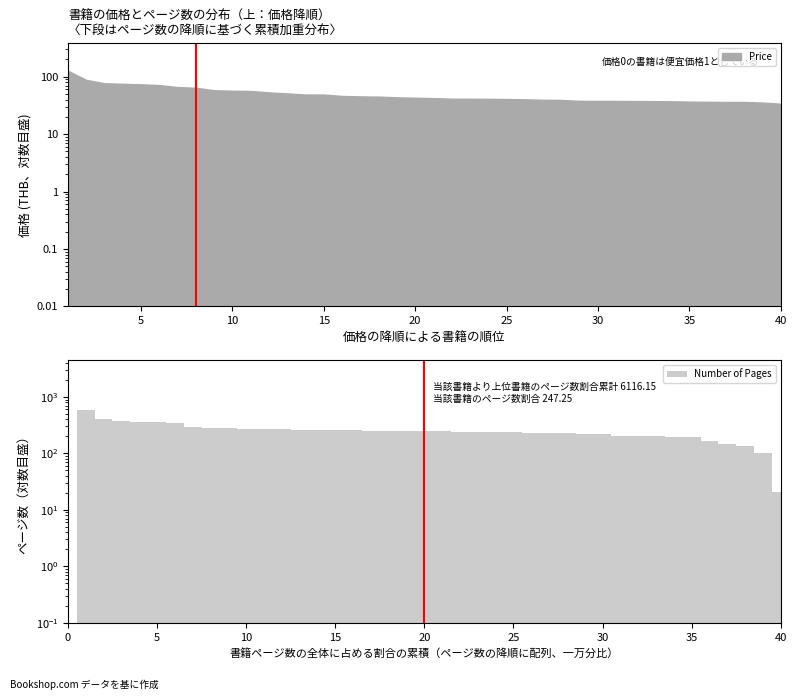

True or false: the data shows 81.9 at 36.

False